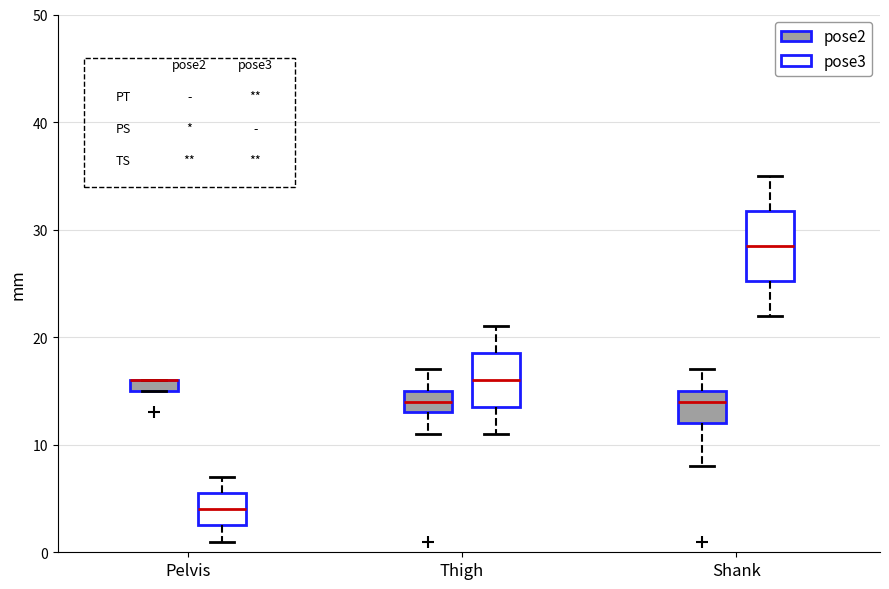

Where does the median line of the box for Shank (pose2) sit on the y-axis? The values are not printed on the chart, so give them approximately, as read against the axis.

14